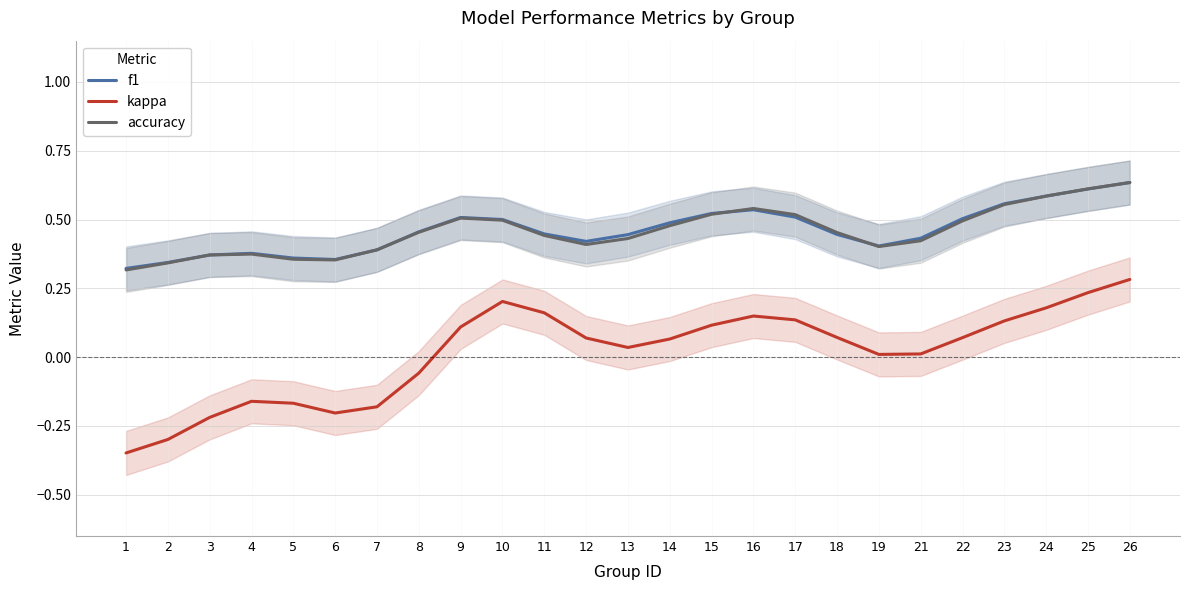

After their last crossing, which series has the higher values: accuracy or f1?

accuracy